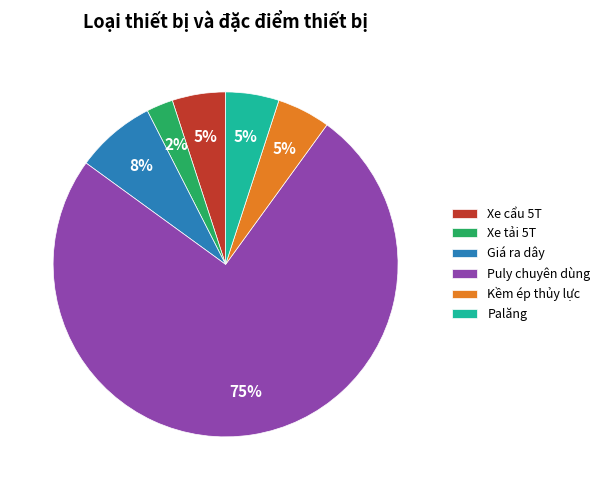

To the nearest percent, what is the average slice percentage?

17%